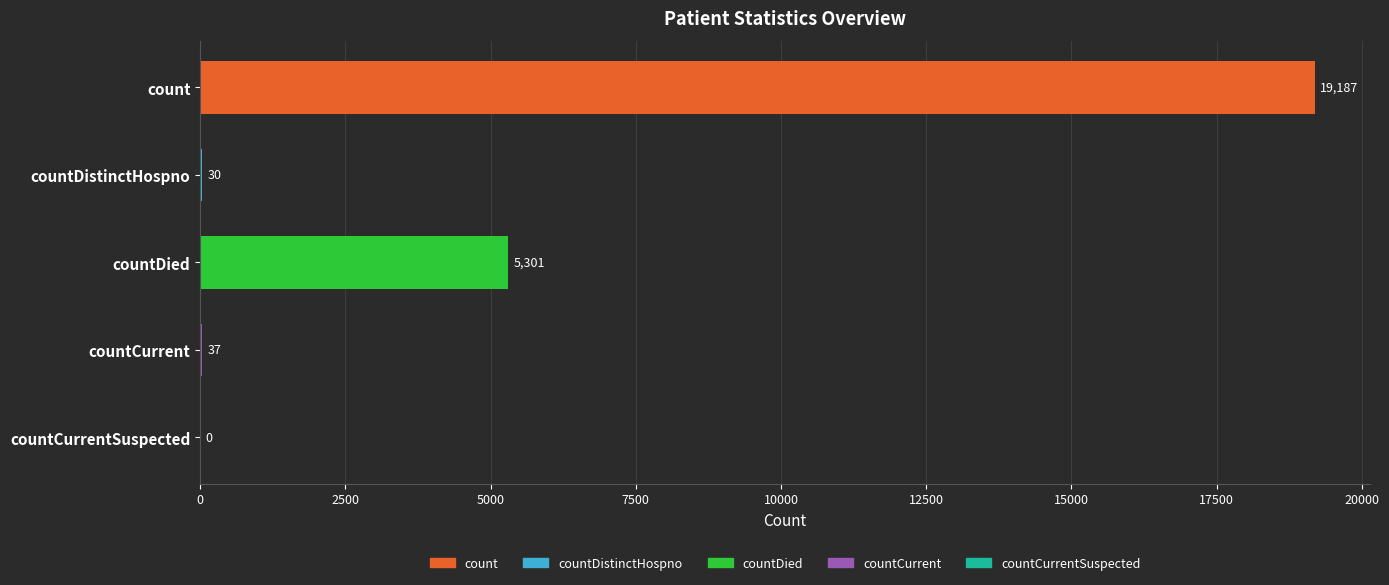

What is the sum of all values?

24555